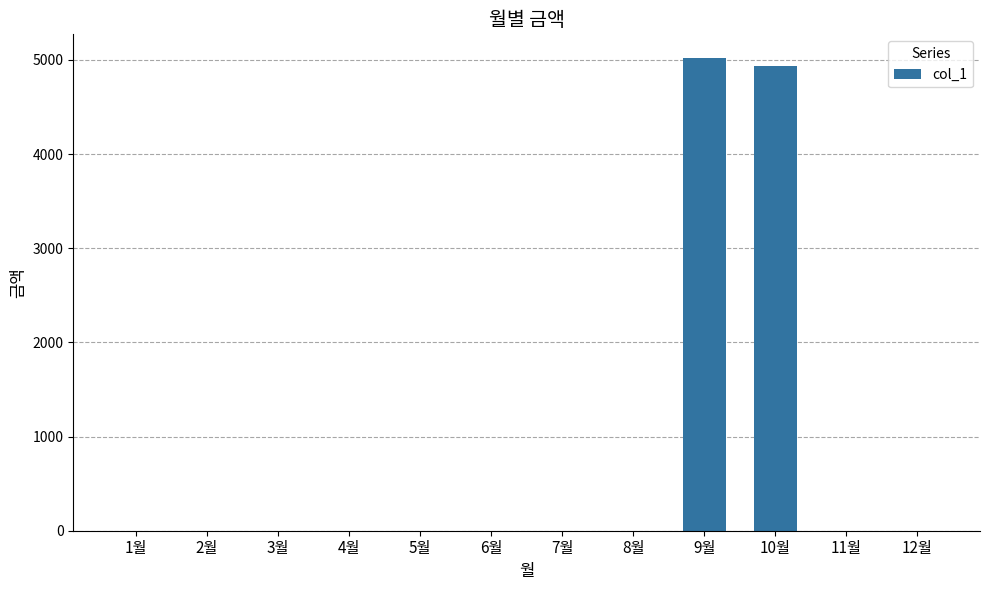

Is it true that the value at 12월 is 0?

True